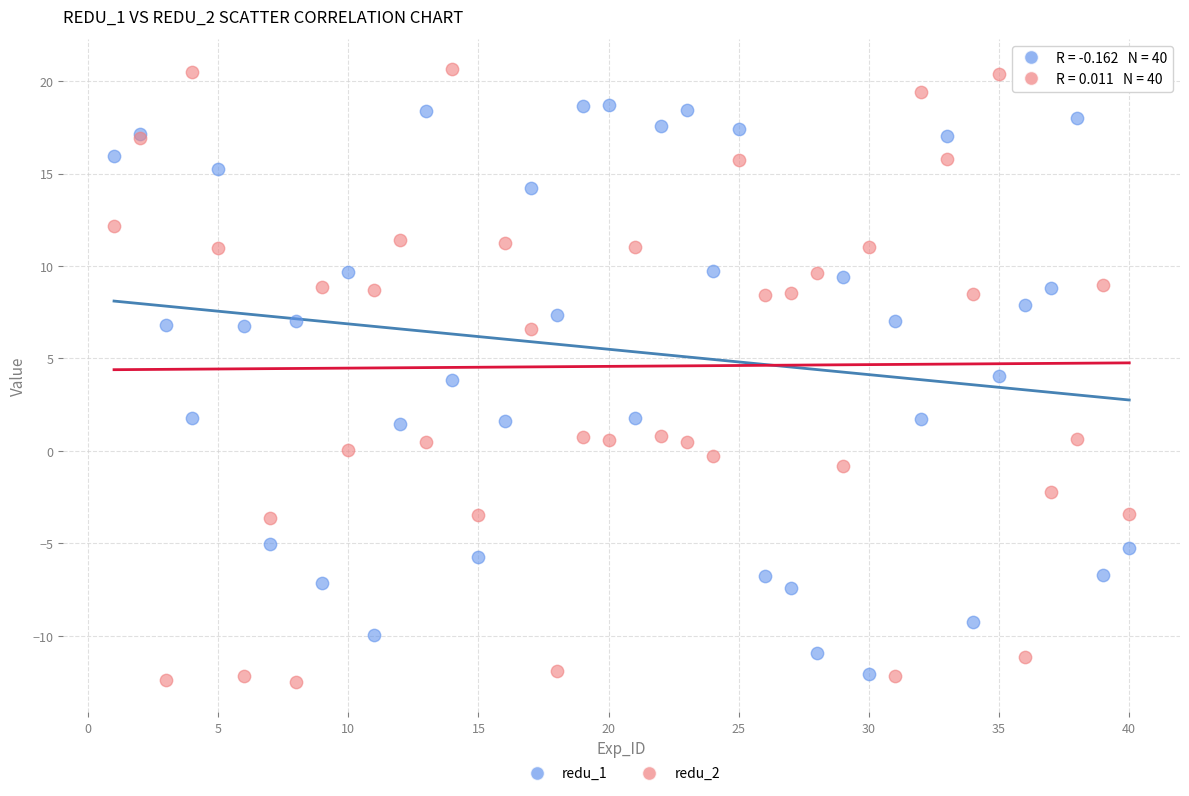

Which series has the largest Y range (max minus min)?

redu_2